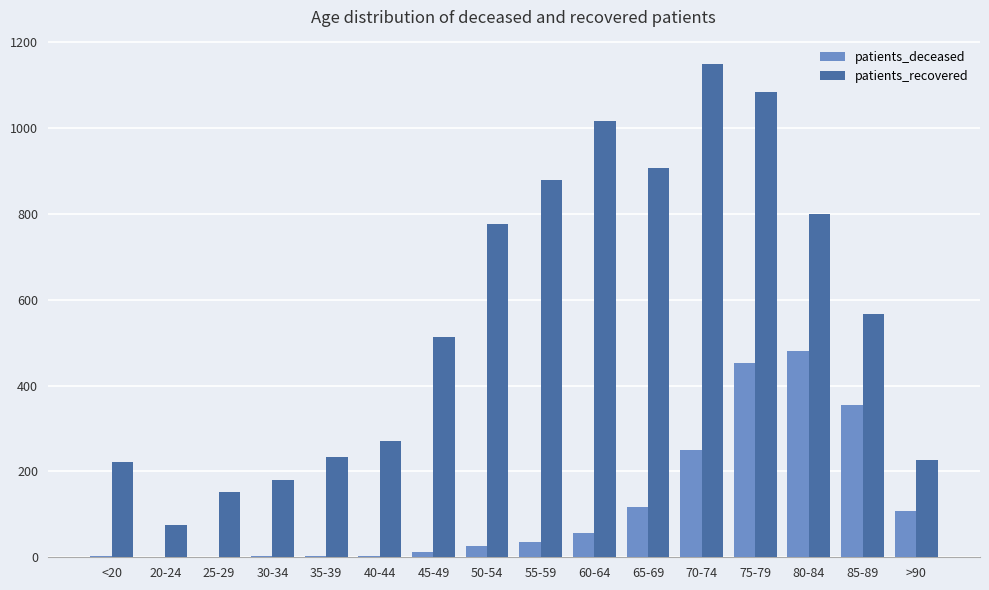

Which label corresponds to the largest value in the chart?

70-74